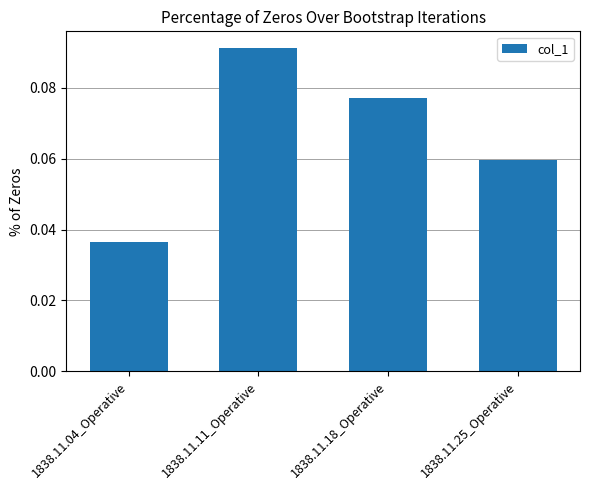

List the labels in order of value, largest first.

1838.11.11_Operative, 1838.11.18_Operative, 1838.11.25_Operative, 1838.11.04_Operative